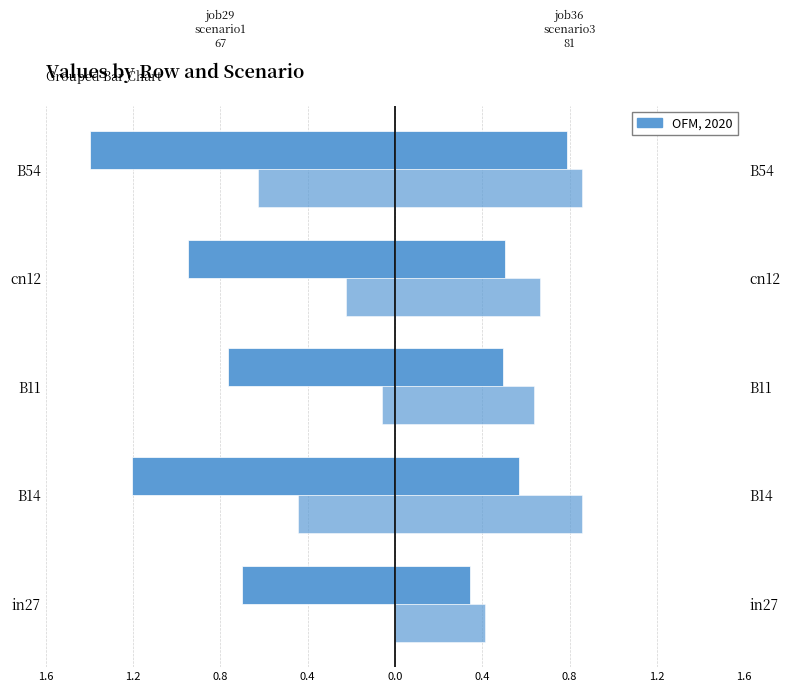

Reading right to left, transcribe all the data shown in this chart.

job29_scenario1_67: -1.4	-0.9	-0.8	-1.2	-0.7
job35_scenario0_80: -0.6	-0.2	-0.1	-0.4	0.0
job36_scenario3_81: 0.8	0.5	0.5	0.6	0.3
job34_scenario3_79: 0.8	0.7	0.6	0.8	0.4